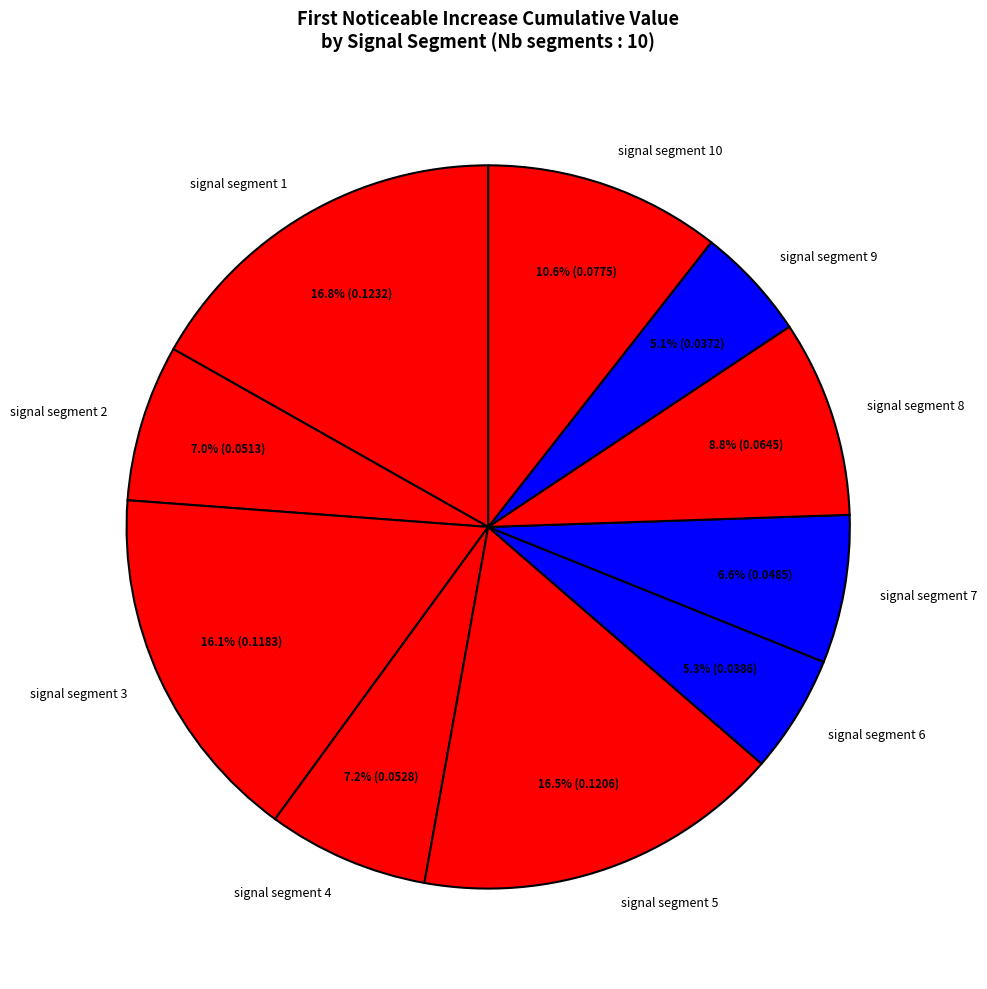

To the nearest percent, what is the average slice percentage?

10%